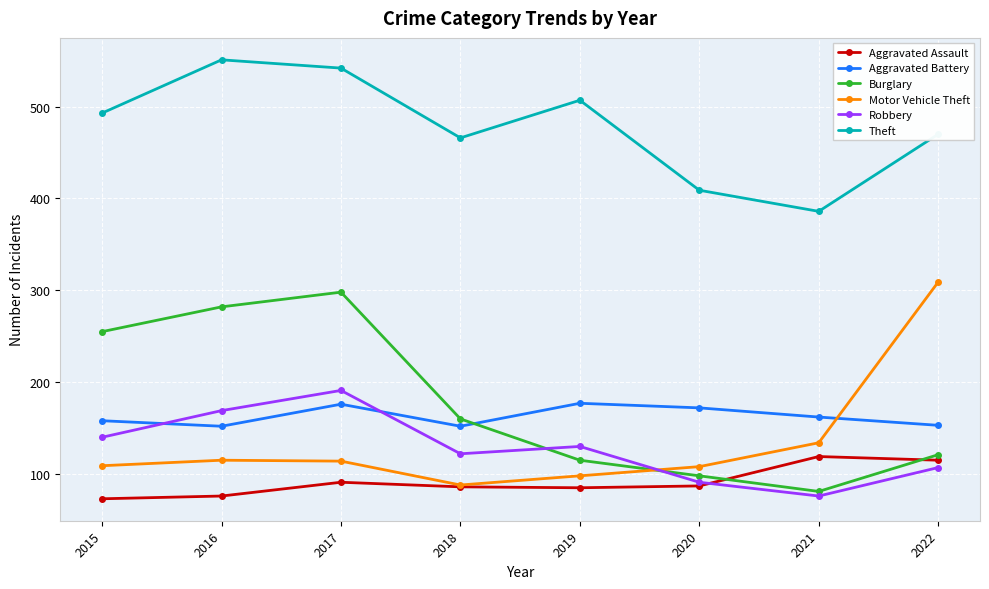

In Burglary, how many points are lower than both neighbors (excluding endpoints)?

1